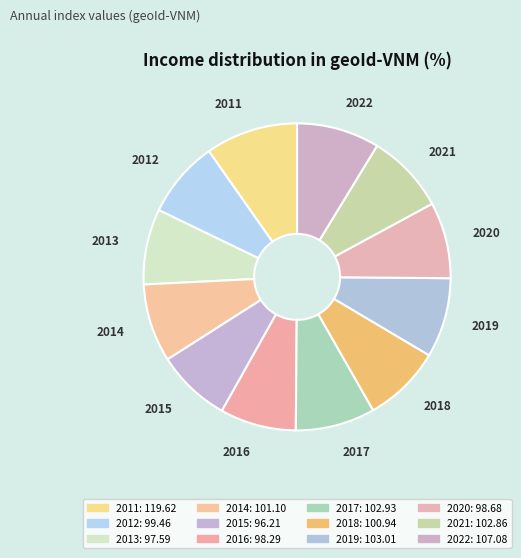

How many slices are in this pie chart?

12